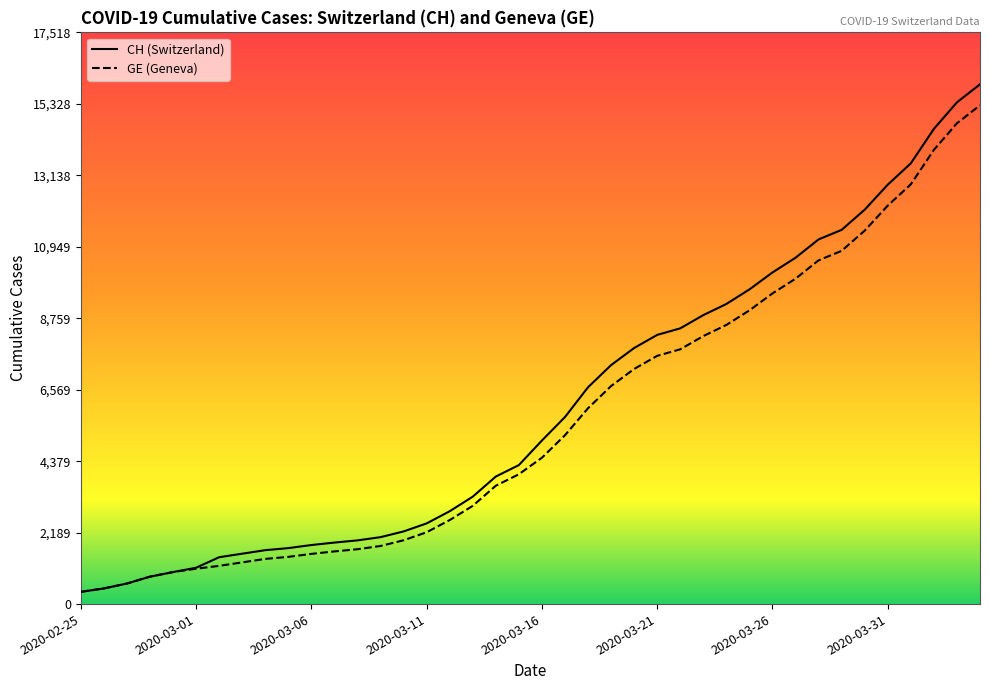

True or false: CH and GE cross at least once.

False